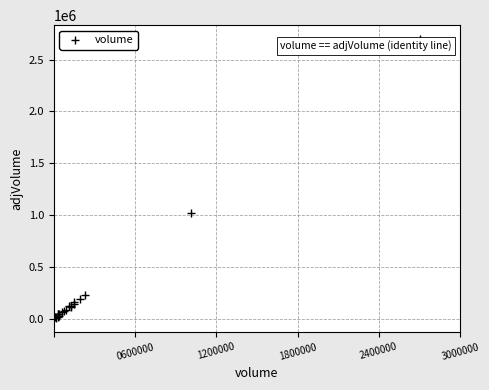

What Y value in the scatter plot is closest to 1350832?

1022963.4